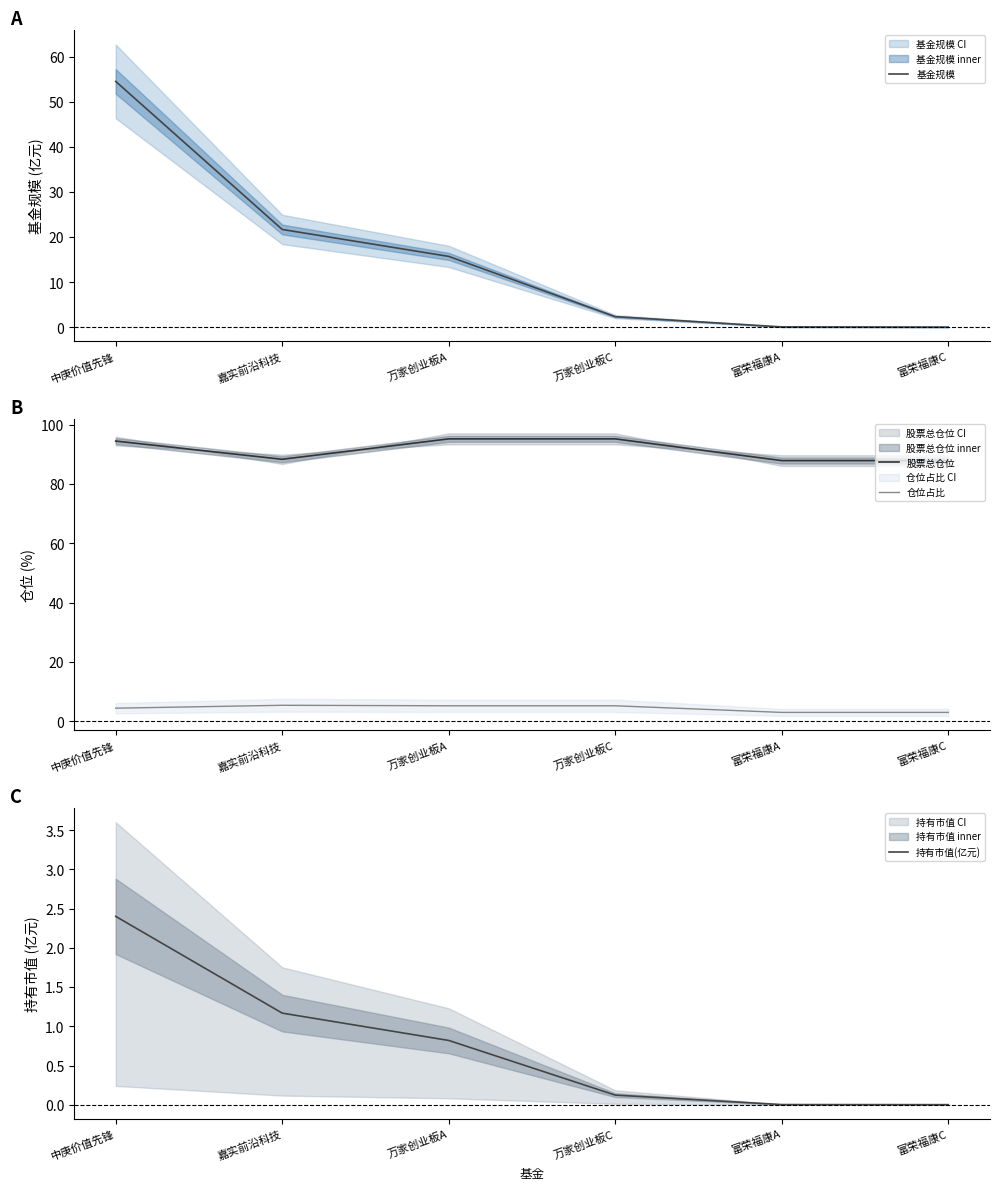

Which has a higher value, 富荣福康A or 万家创业板C?

万家创业板C